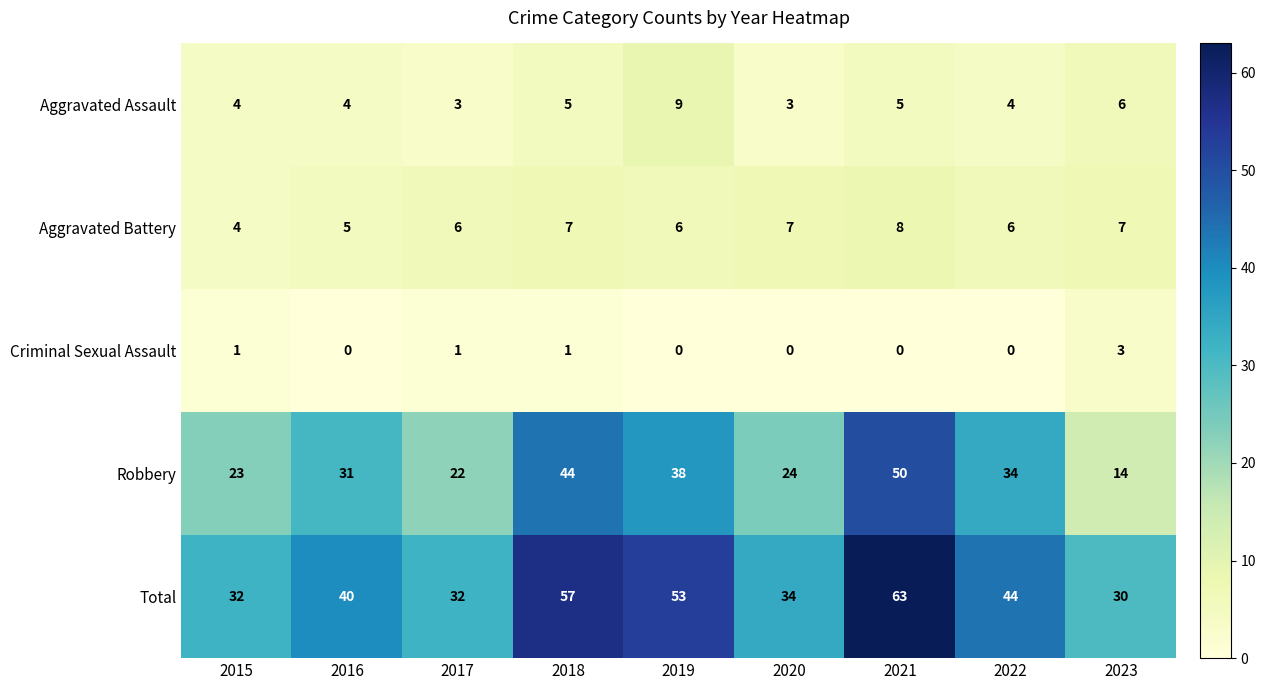

What is the approximate value of Robbery at 2019, to the nearest 5?

40